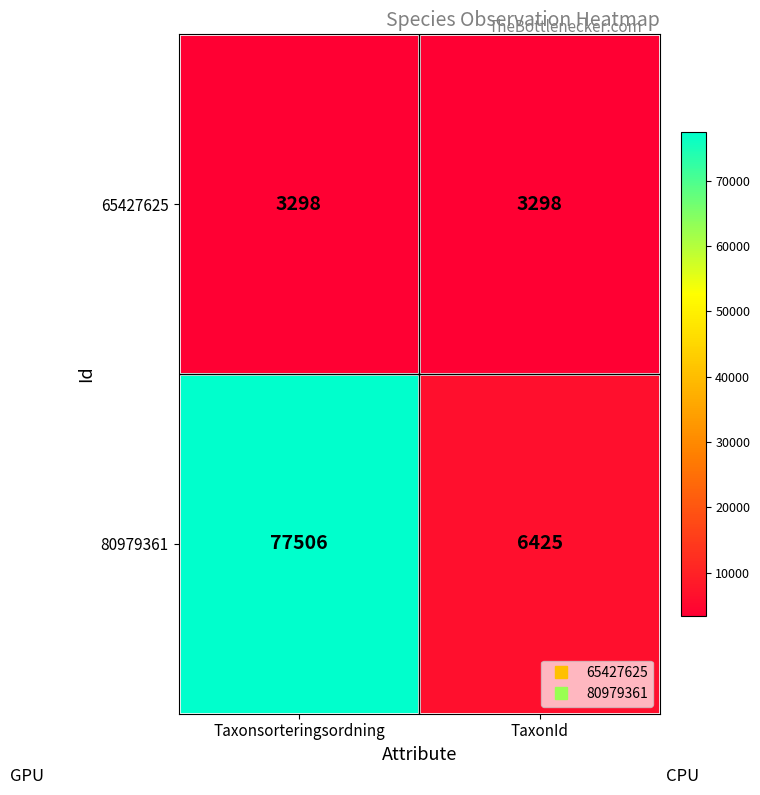

Reading right to left, extract all data points from this chart.

65427625: 3298	3298
80979361: 6425	77506